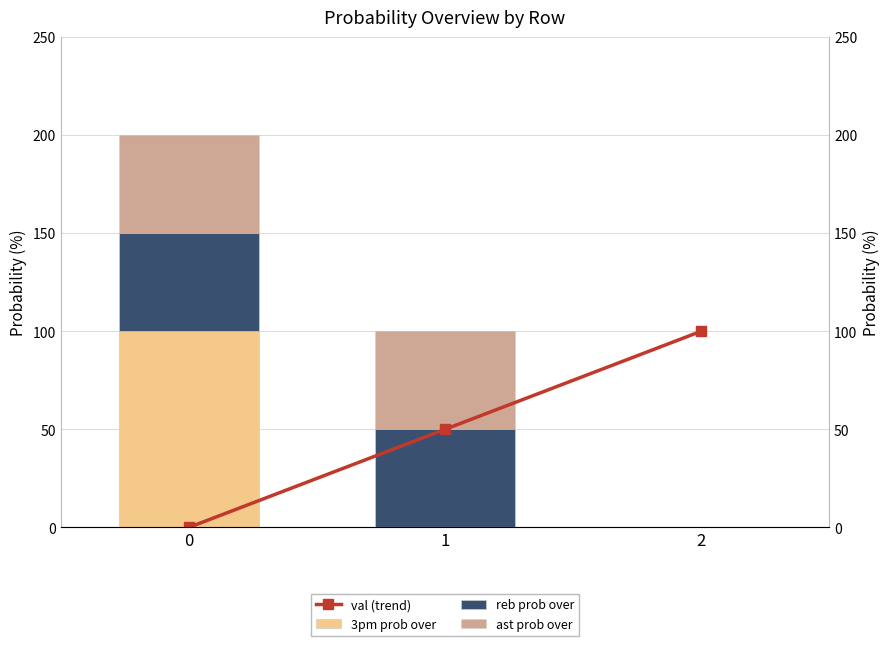

Between 1 and 0, which is larger?

1